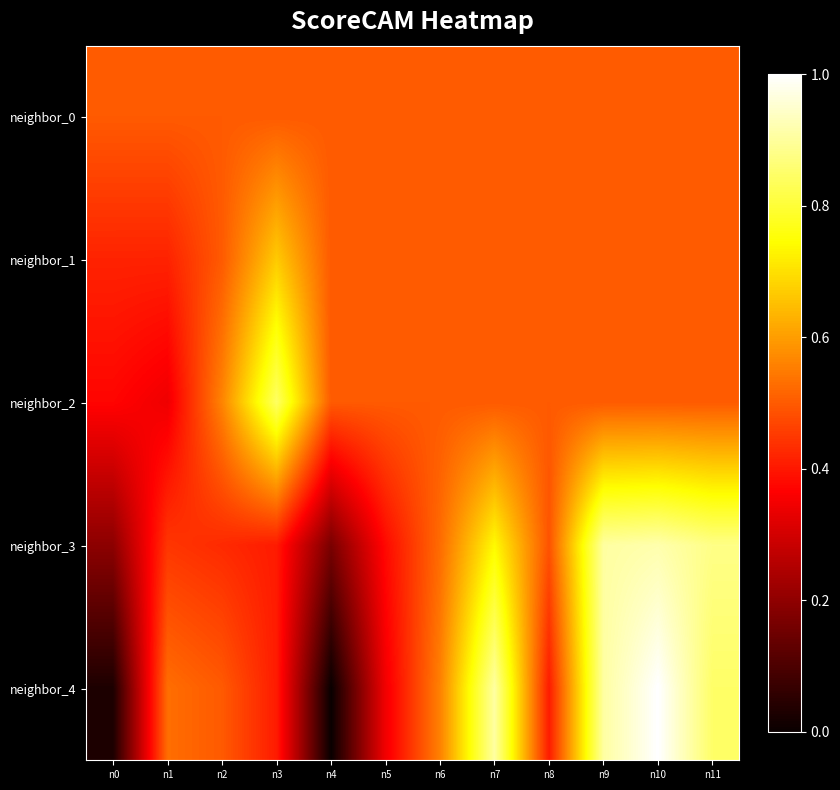

At which category is the sum across all series the highest?

n10